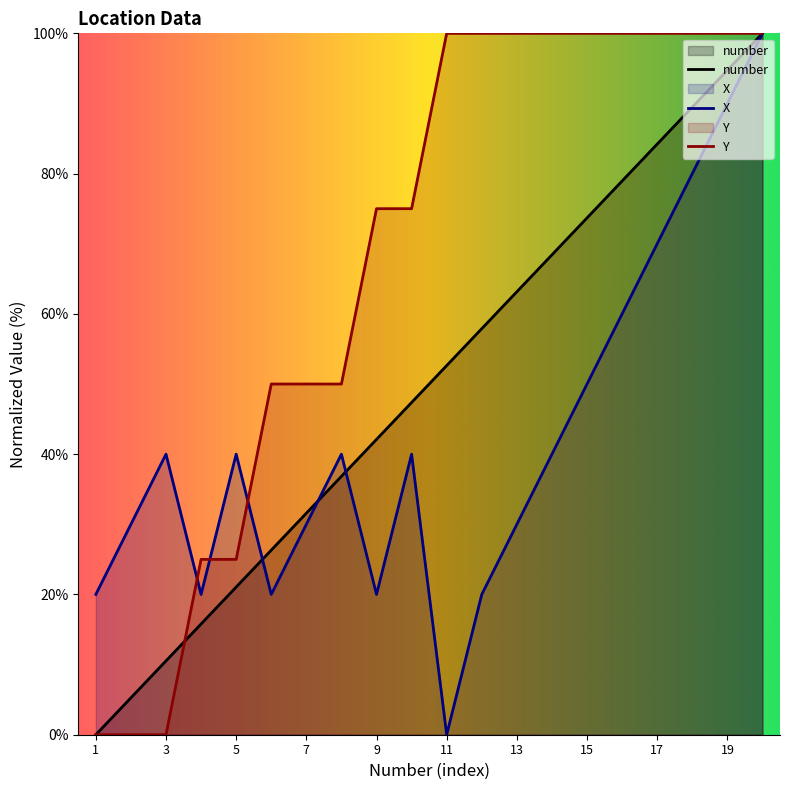

At which category does X reach its first local valley?

4